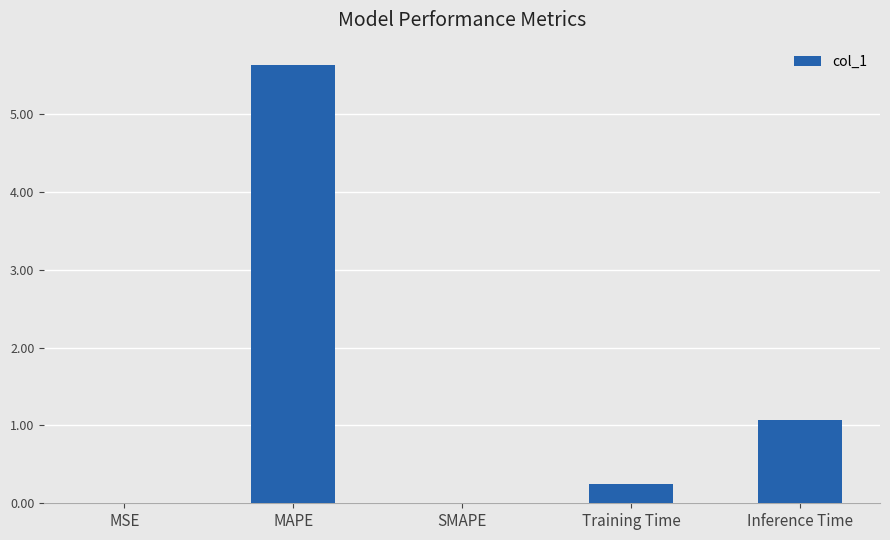

True or false: the data shows 1.6 at Inference Time.

False